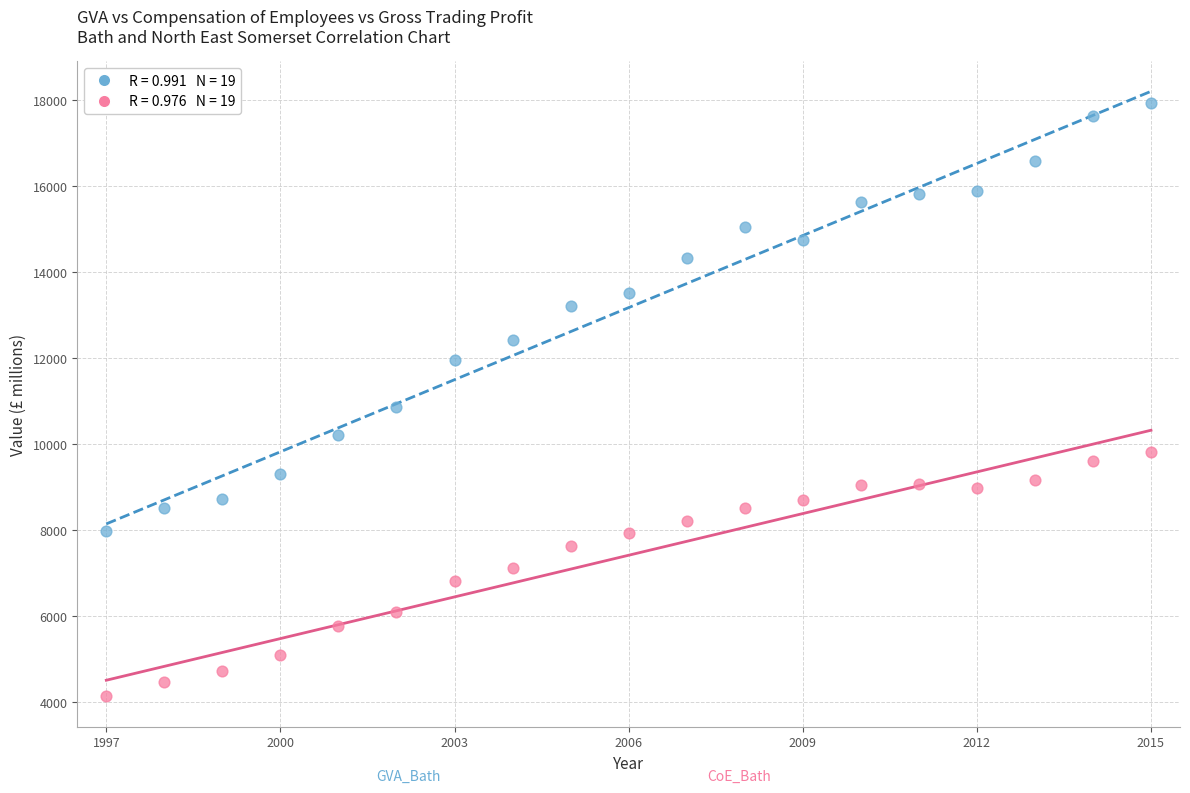

Across all series, what Y value is closest to 11025?

10870